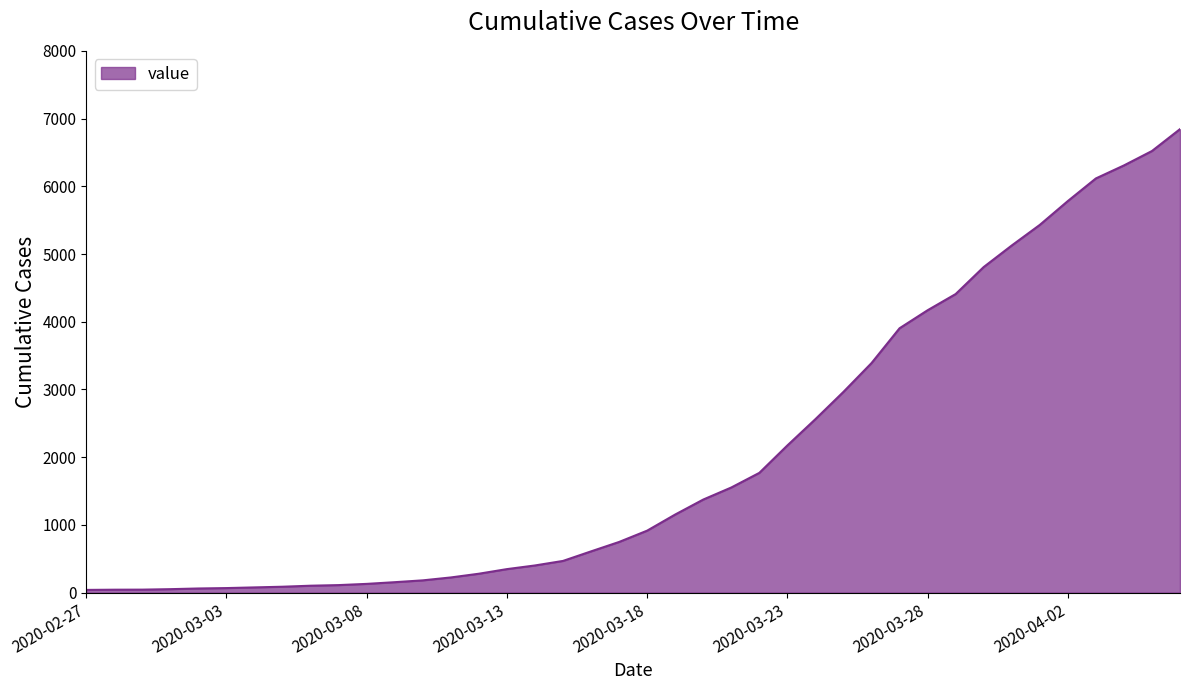

How many lines are shown in the chart?

1